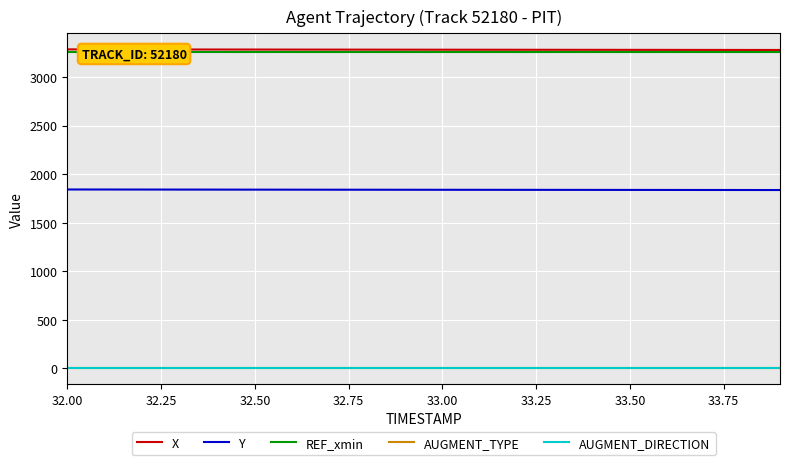

The value of X at 33.50 is 5886.0. True or false?

False